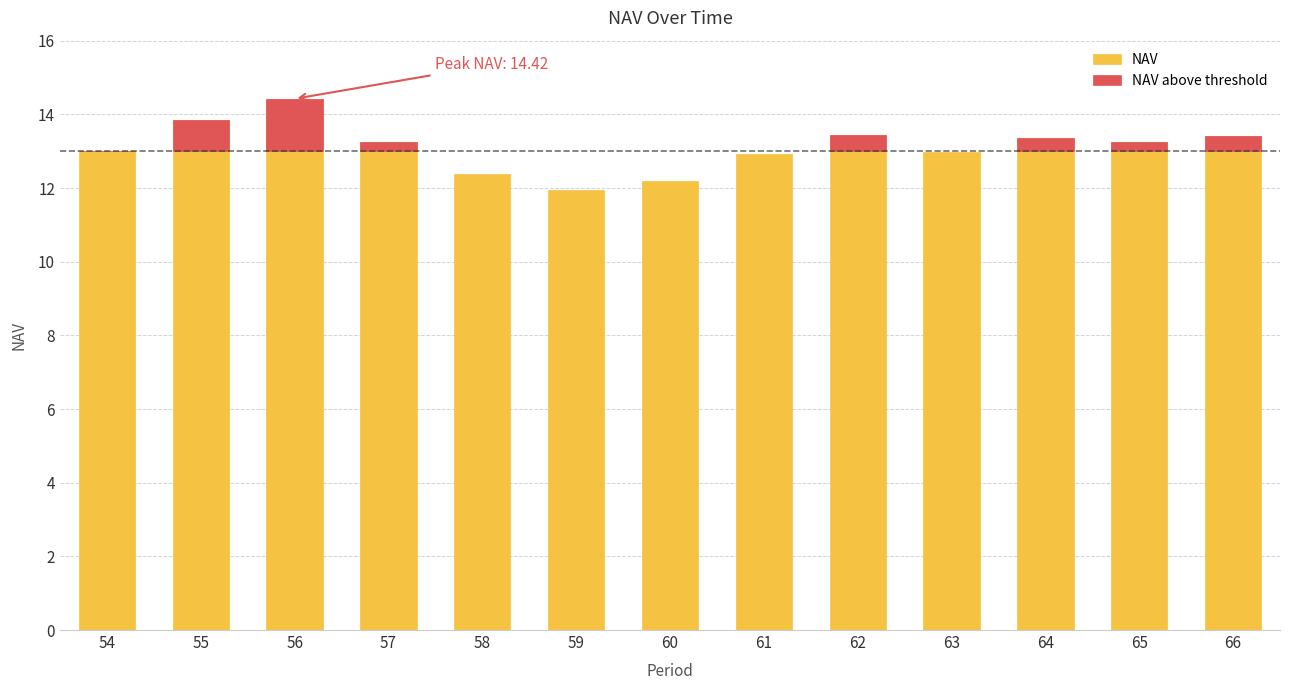

Does the chart contain any negative values?

No